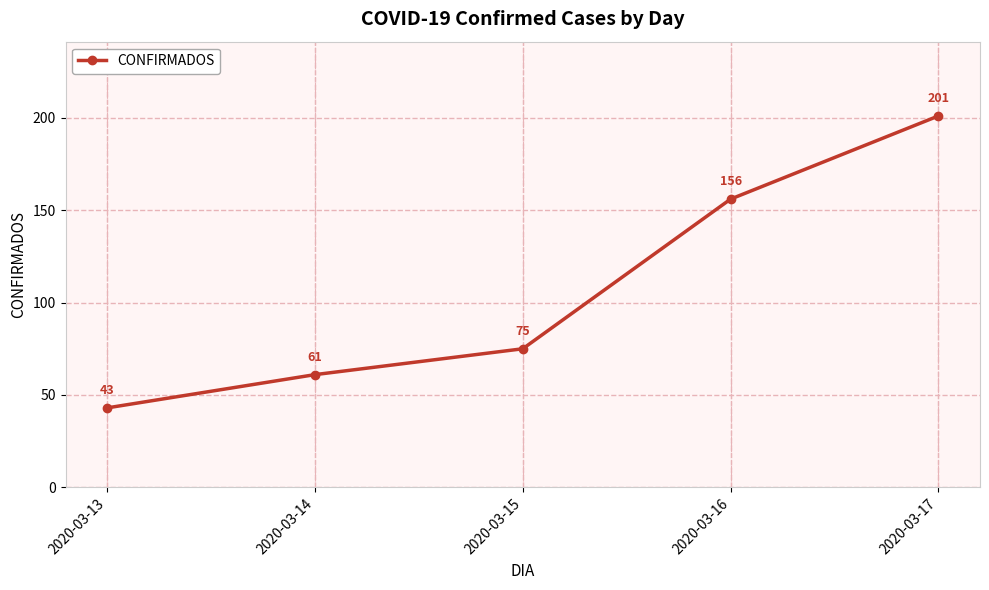

List the labels in order of value, largest first.

2020-03-17, 2020-03-16, 2020-03-15, 2020-03-14, 2020-03-13